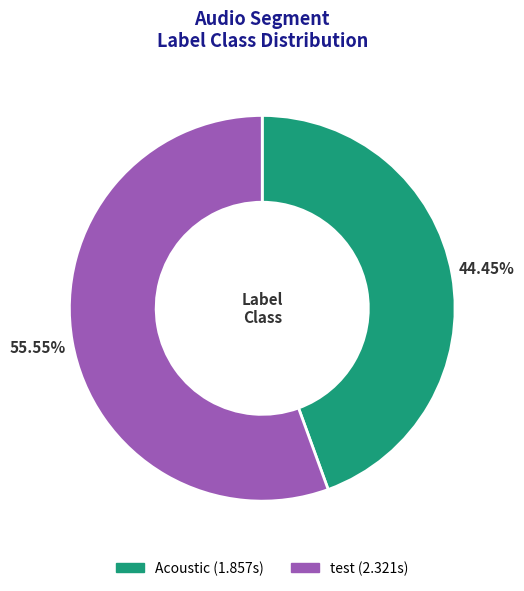

Which has a higher value, Acoustic or test?

test